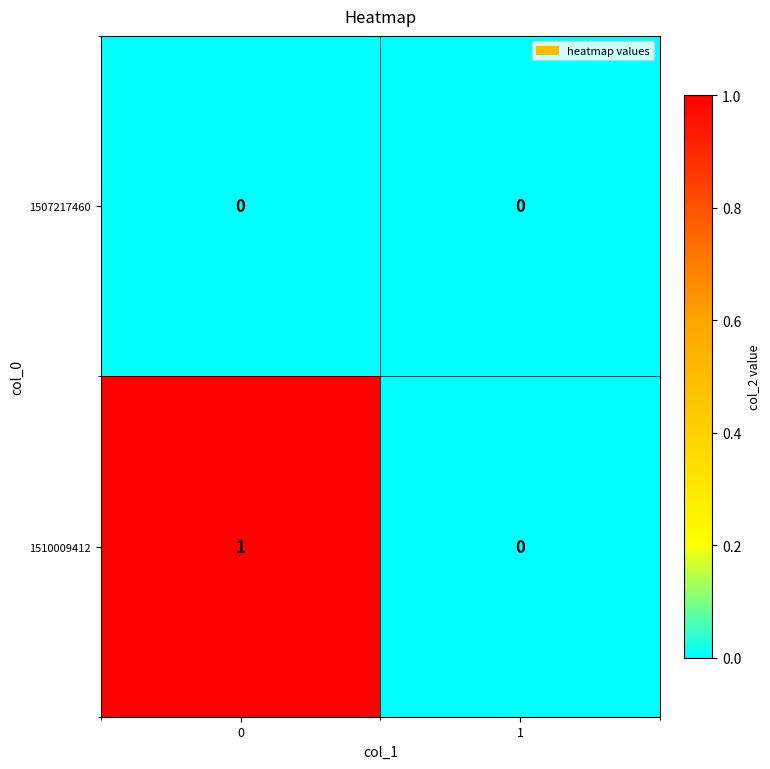

Which series has the largest range (max minus min)?

1510009412